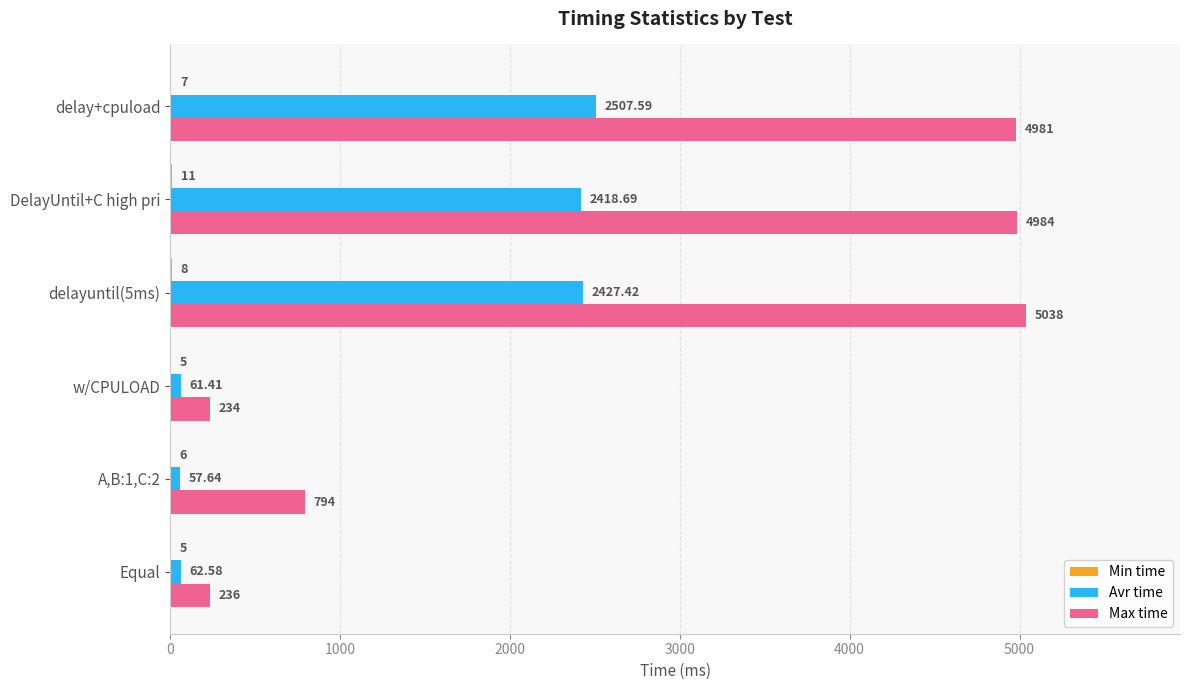

Between Equal and A,B:1,C:2, which series saw the biggest shift?

Max time